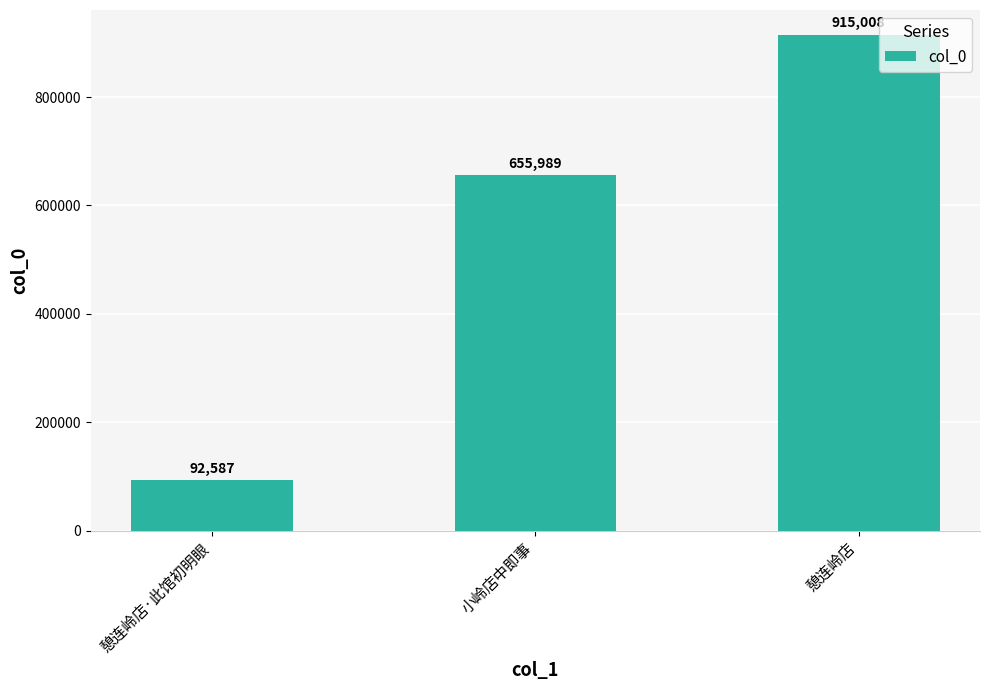

The chart shows a value of 155714 at 憩连岭店·此馆初明眼. True or false?

False